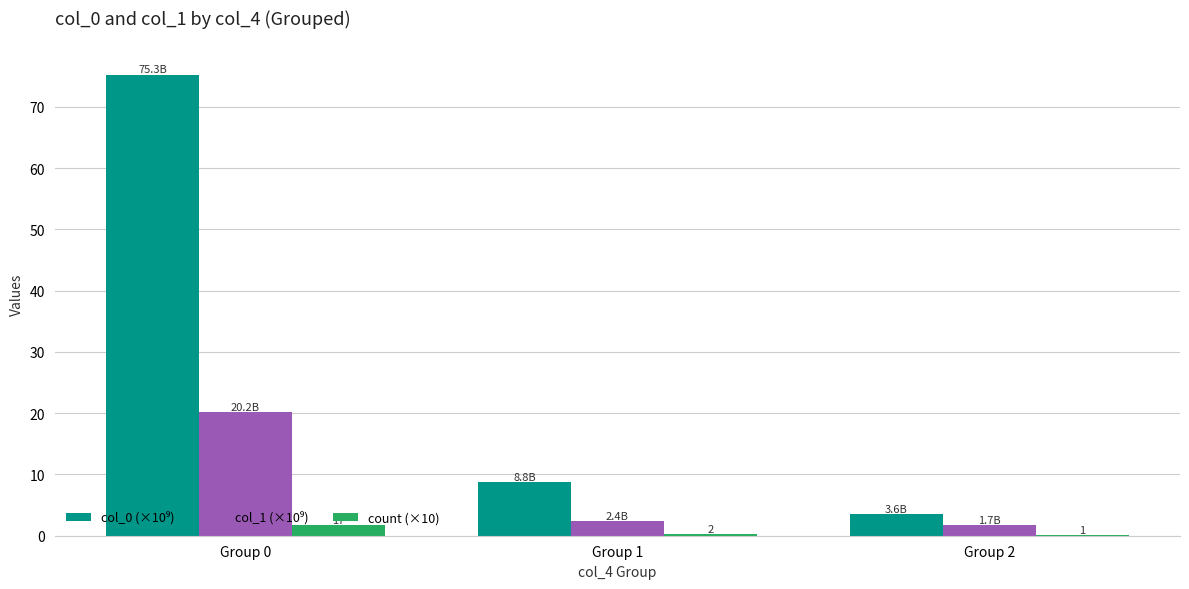

What is the maximum value shown in the chart?

75.3